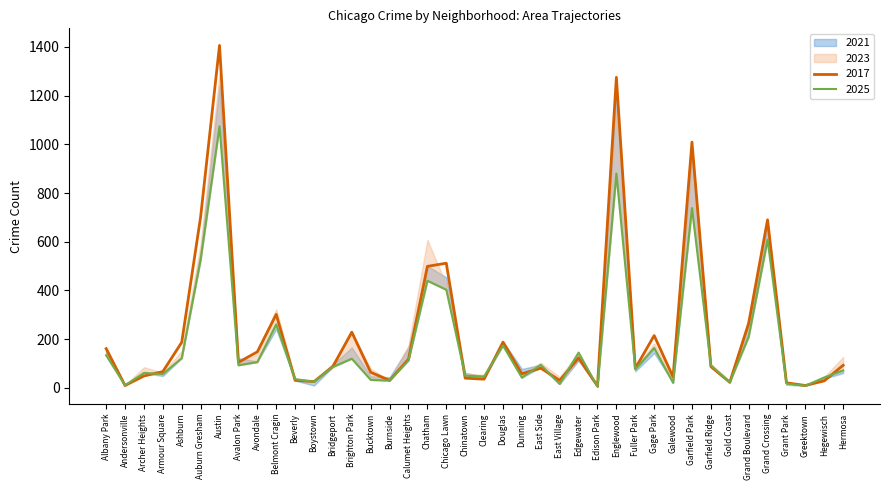

At which category is the sum across all series the highest?

Austin